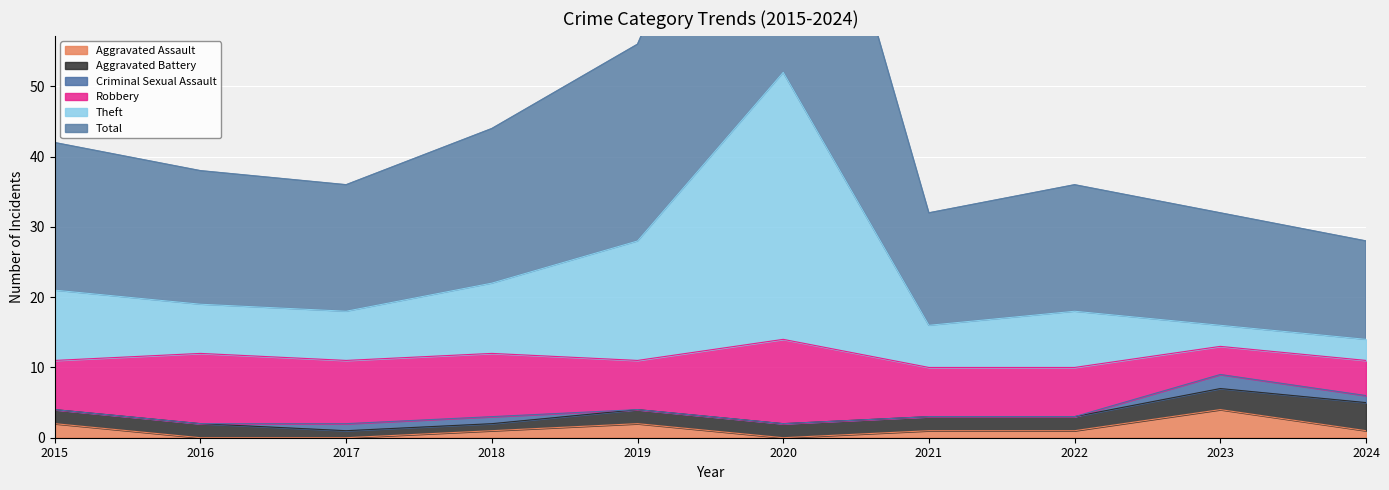

True or false: Aggravated Assault and Total intersect in this chart.

False